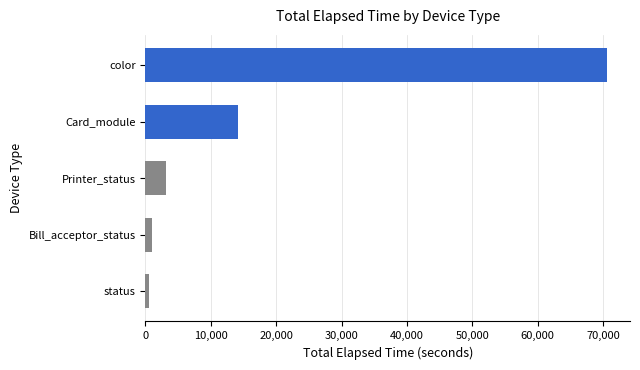

How many categories are shown in the chart?

5